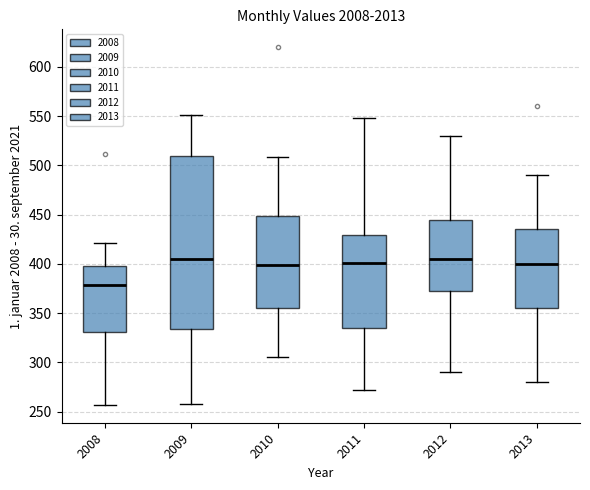

Reading left to right, transcribe this box plot: for each box, give where its median line is, the range the box spans, and where its two whiskers end, as read against the y-axis. The values are not printed on the chart, so give them approximately, as read against the axis.

2008: median 380, box 330 to 400, whiskers 255 to 420
2009: median 405, box 335 to 510, whiskers 260 to 550
2010: median 400, box 355 to 450, whiskers 305 to 510
2011: median 400, box 335 to 430, whiskers 270 to 550
2012: median 405, box 375 to 445, whiskers 290 to 530
2013: median 400, box 355 to 435, whiskers 280 to 490